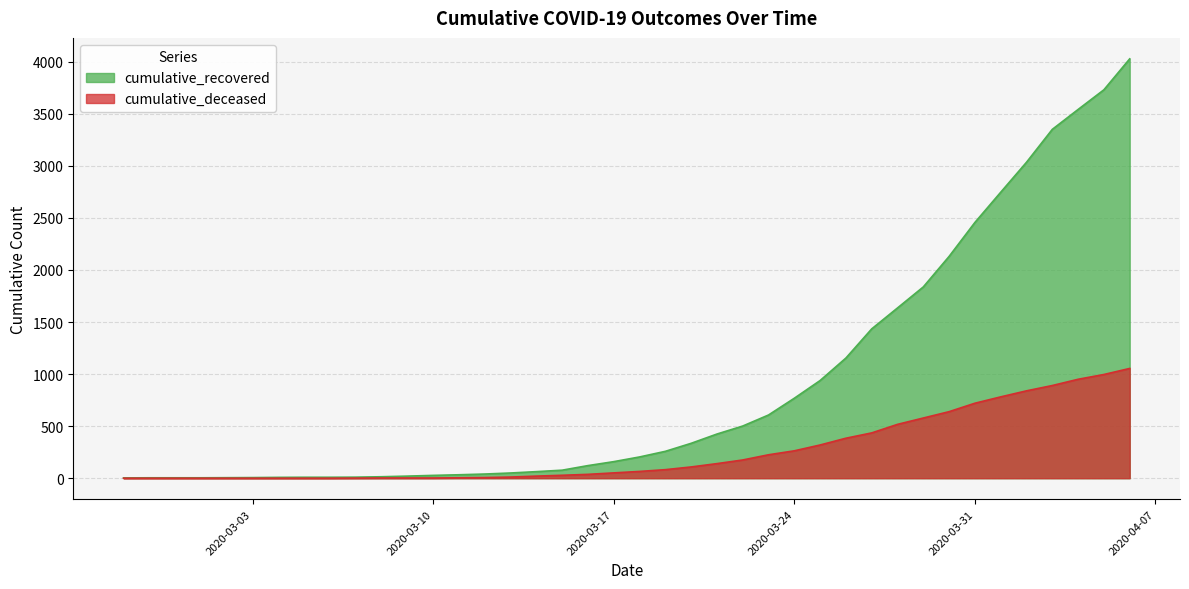

True or false: cumulative_deceased and cumulative_recovered cross at least once.

False